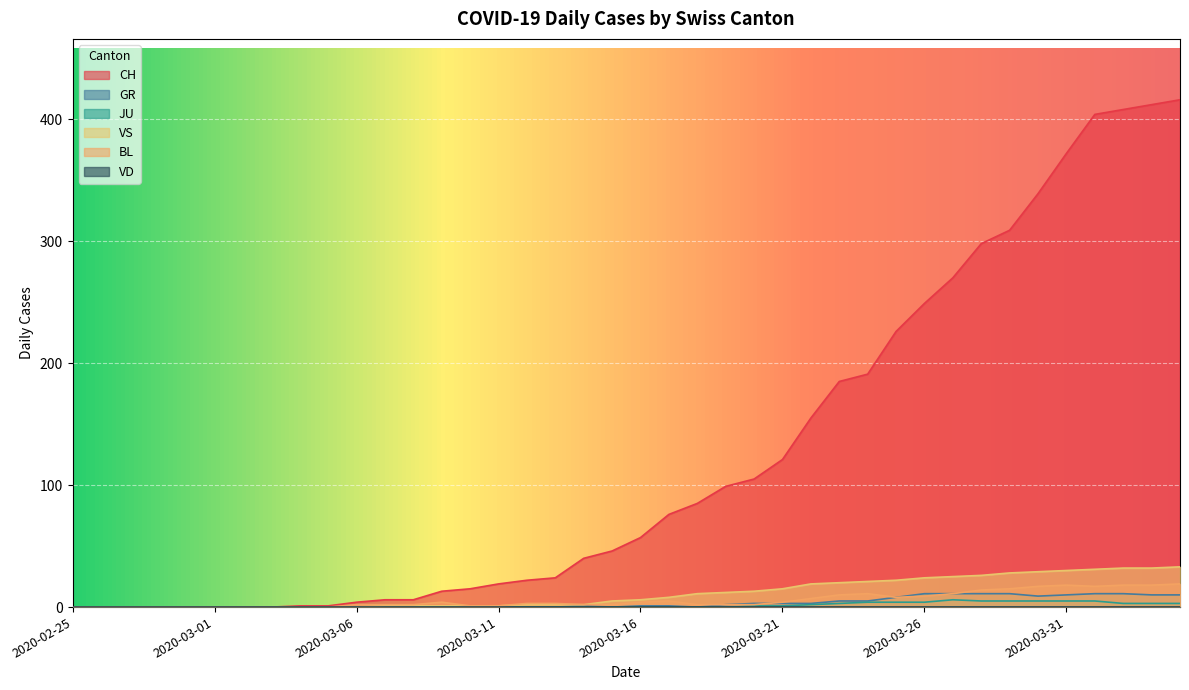

What is the value of the BL point at the 19th from the left?

2